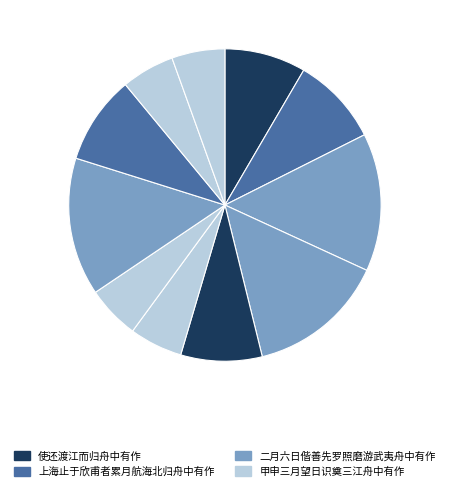

Count the number of slices in the pie.

11